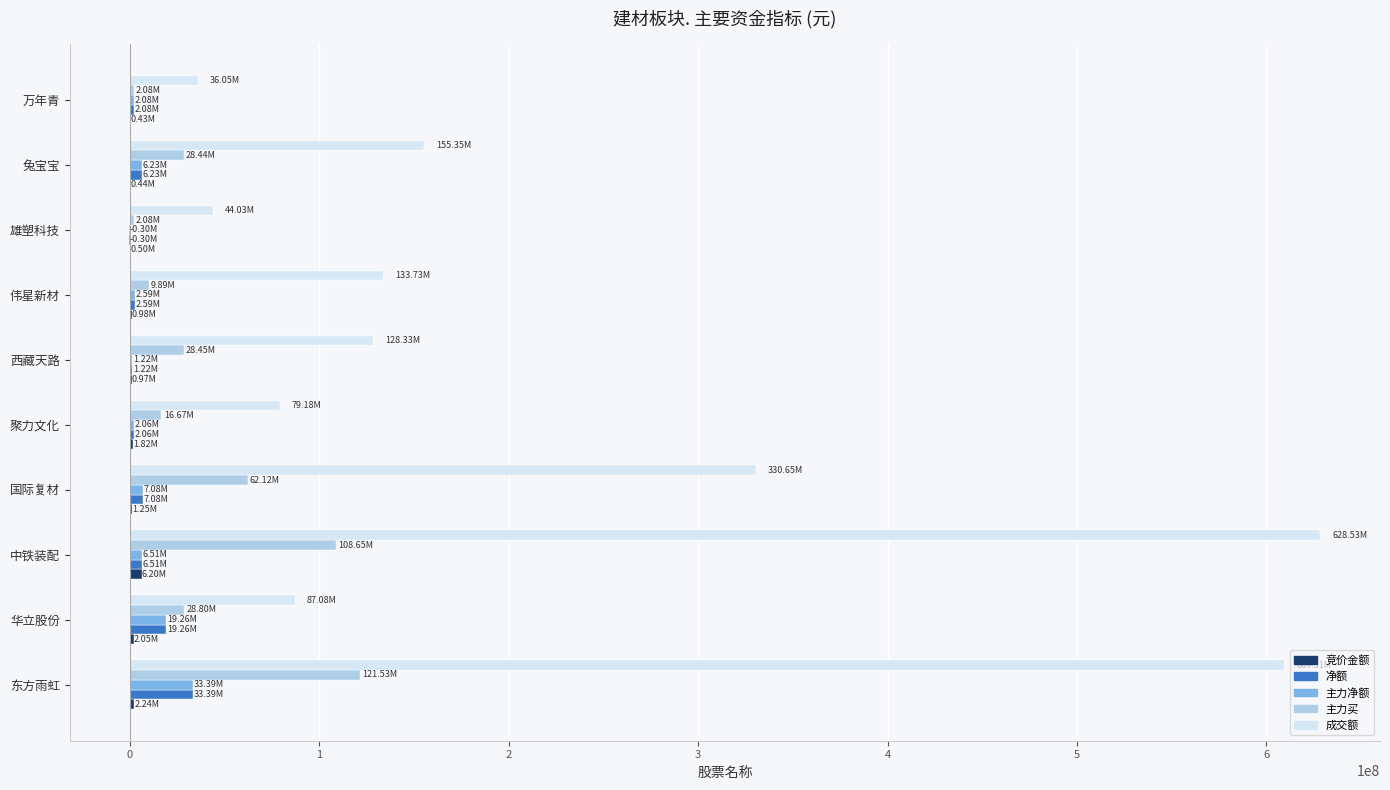

Count the number of data series in this chart.

5